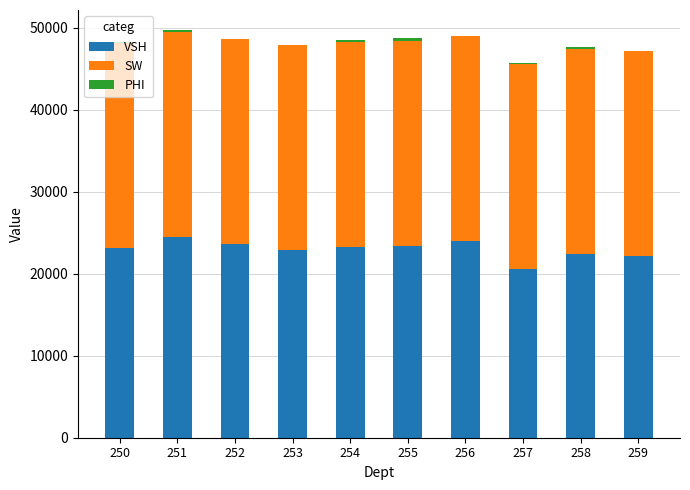

The value of VSH at 250 is 23187.5. True or false?

True